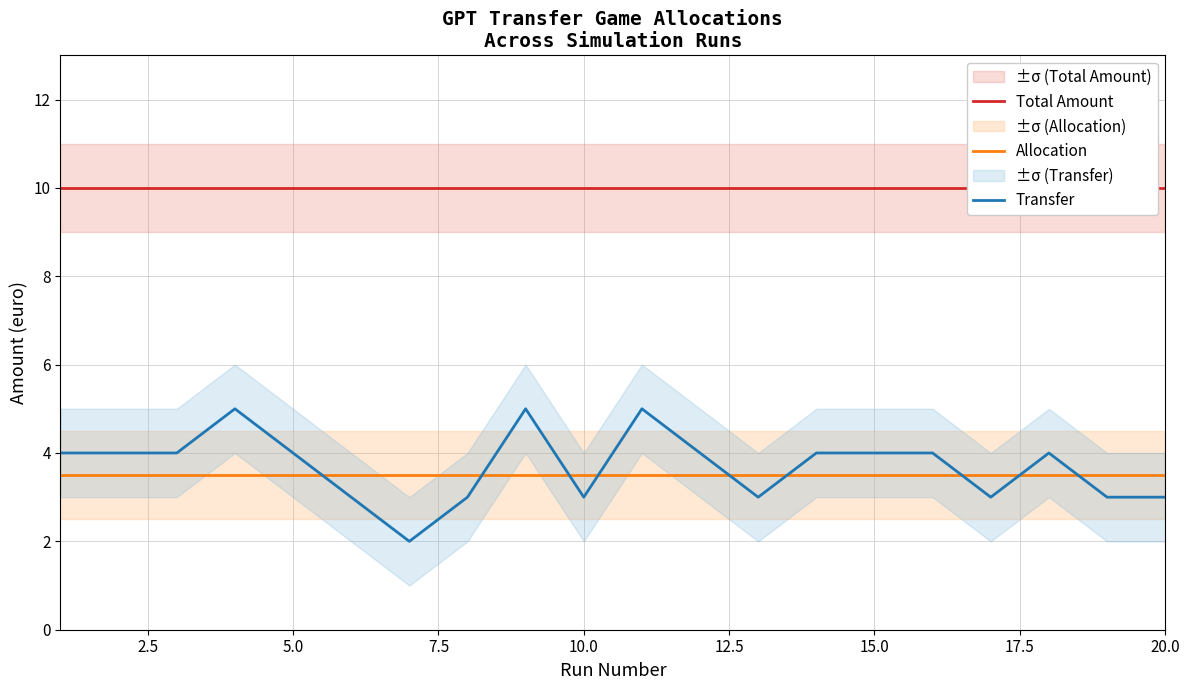

What is the smallest value displayed?

2.0